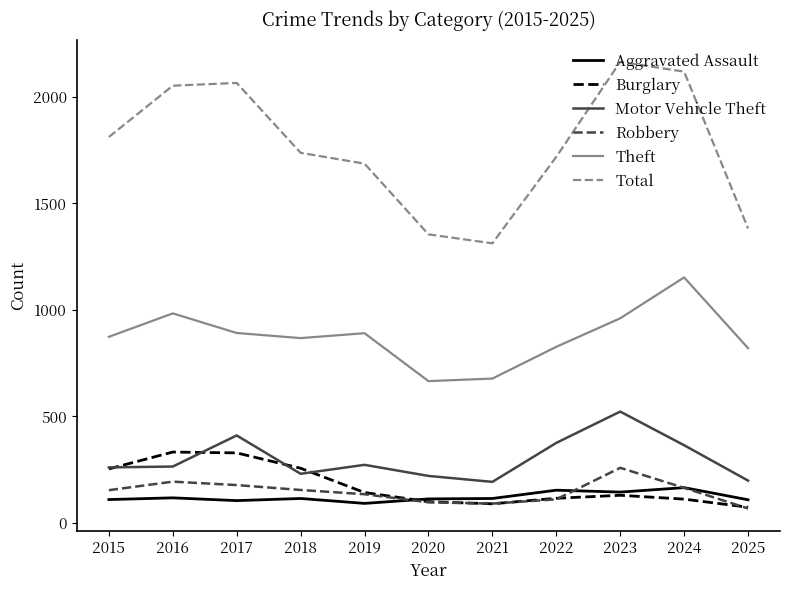

What is the total value across all series at 2016?

3947